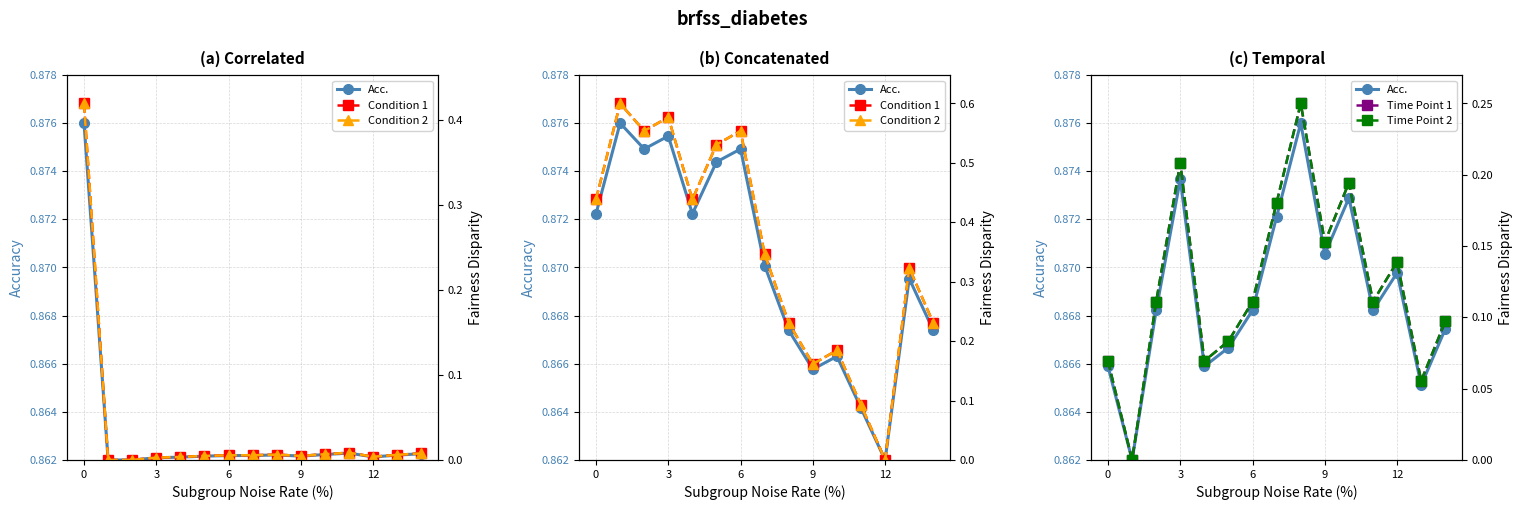

How many intersections are there between Condition 2 and Time Point 2?

4